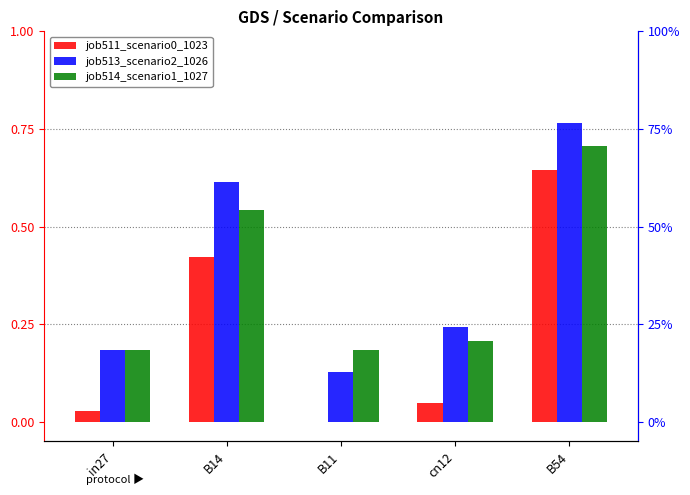

Is it true that job514_scenario1_1027 equals 0.2 at in27?

True